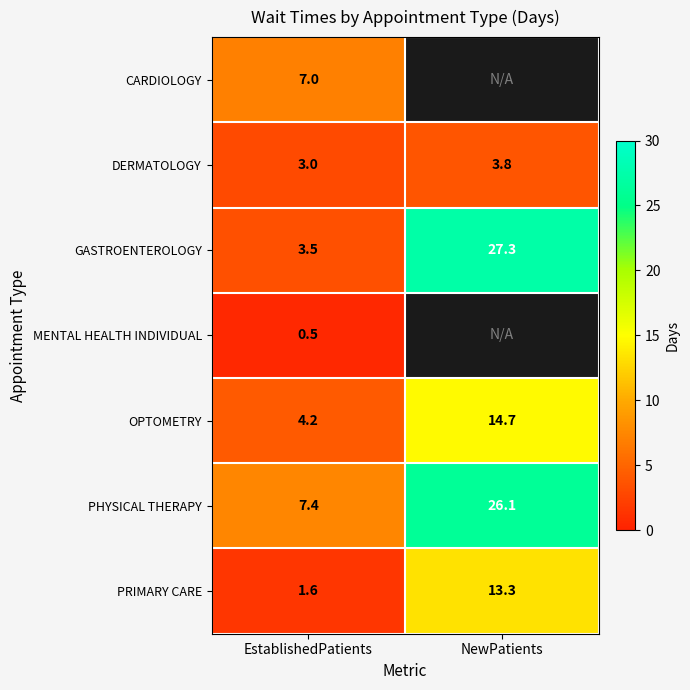

What is the approximate value of DERMATOLOGY at NewPatients?

3.8